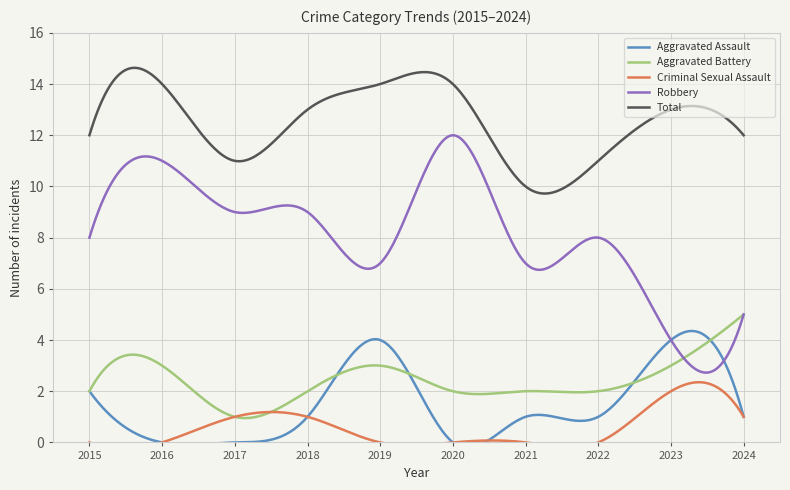

How many interior local peaks does the Robbery series have?

3